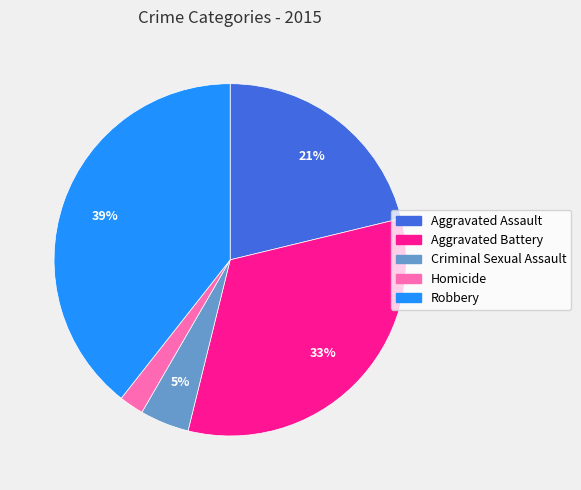

Is there any slice that represents more than half of the pie?

No